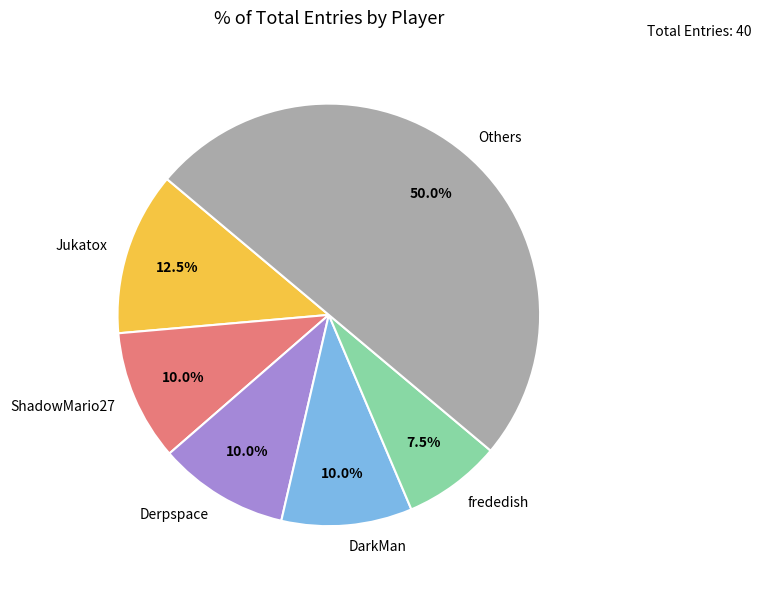

Is Jukatox the majority of the pie?

No